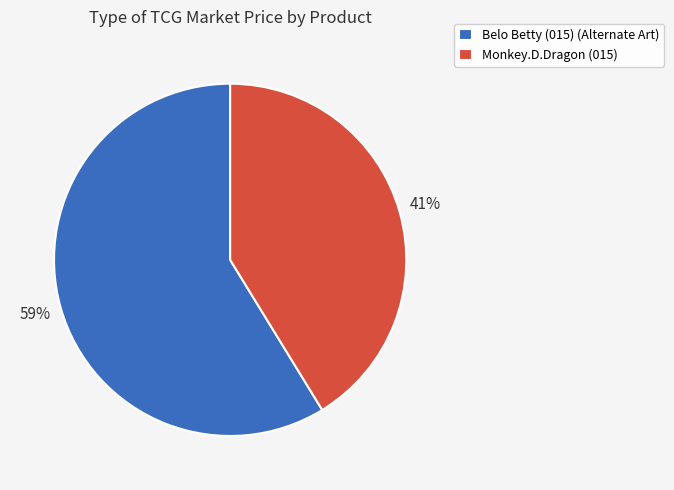

Combined, do Belo Betty (015) (Alternate Art) and Monkey.D.Dragon (015) account for over 50%?

Yes